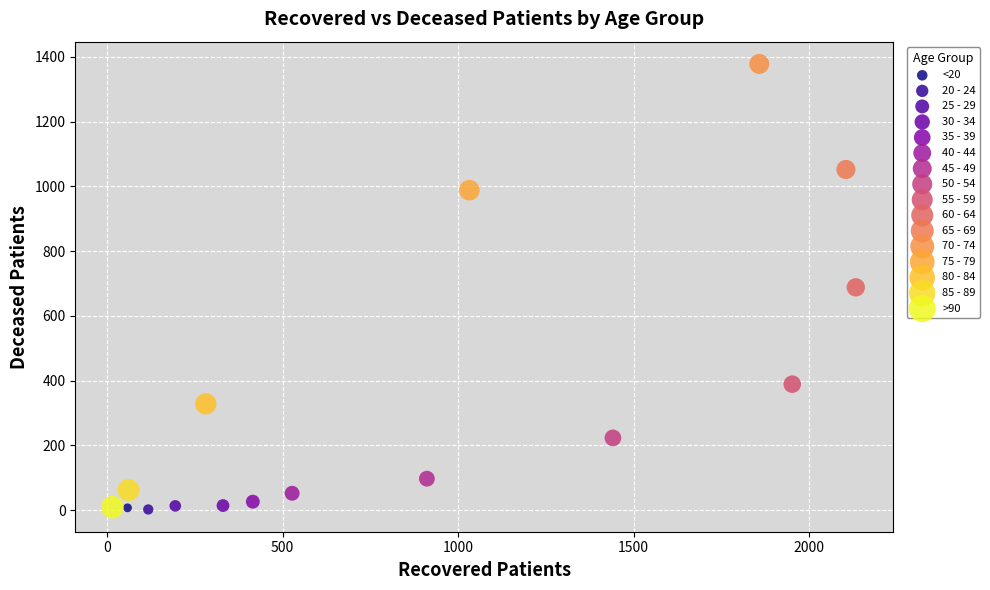

What are all the series names shown in the legend?

<20, 20 - 24, 25 - 29, 30 - 34, 35 - 39, 40 - 44, 45 - 49, 50 - 54, 55 - 59, 60 - 64, 65 - 69, 70 - 74, 75 - 79, 80 - 84, 85 - 89, >90